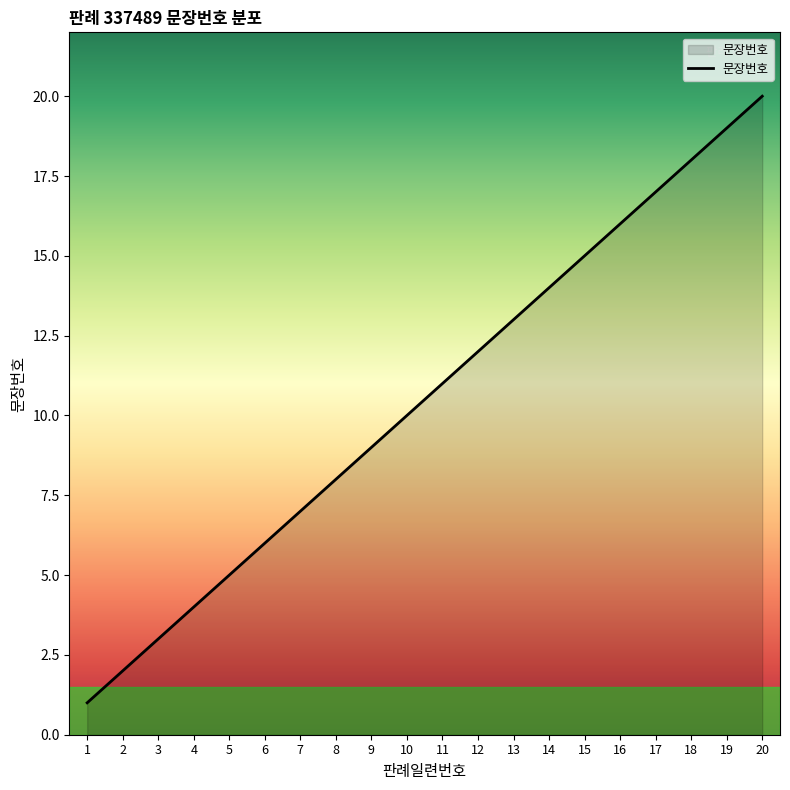

Reading right to left, transcribe all the data shown in this chart.

20=20	19=19	18=18	17=17	16=16	15=15	14=14	13=13	12=12	11=11	10=10	9=9	8=8	7=7	6=6	5=5	4=4	3=3	2=2	1=1